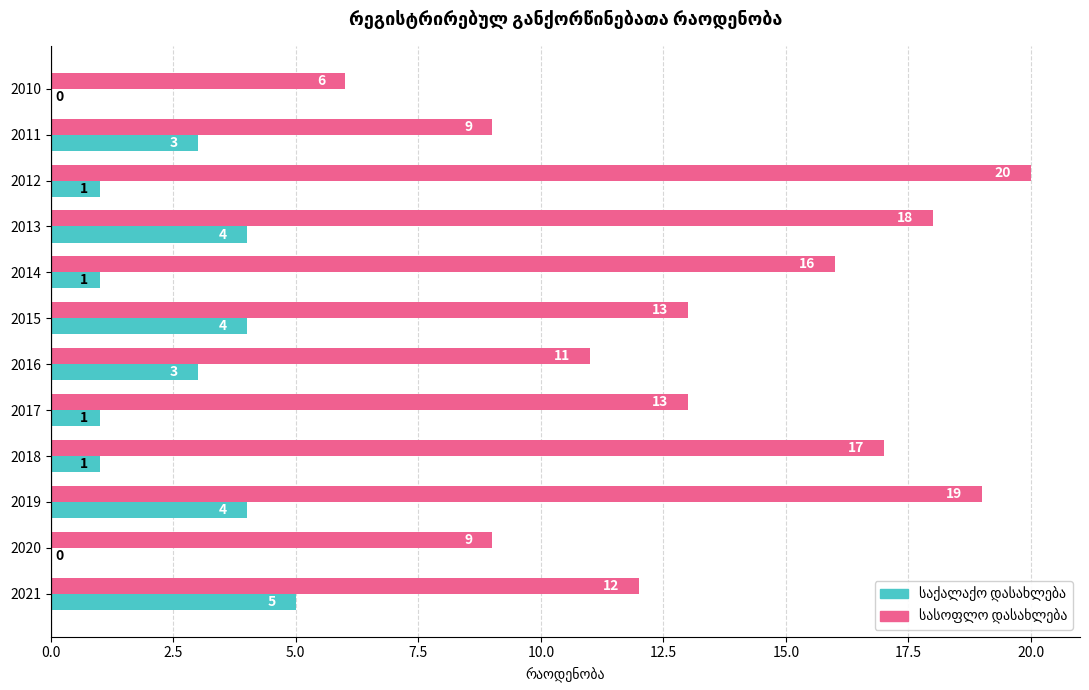

How many categories are shown in the chart?

12